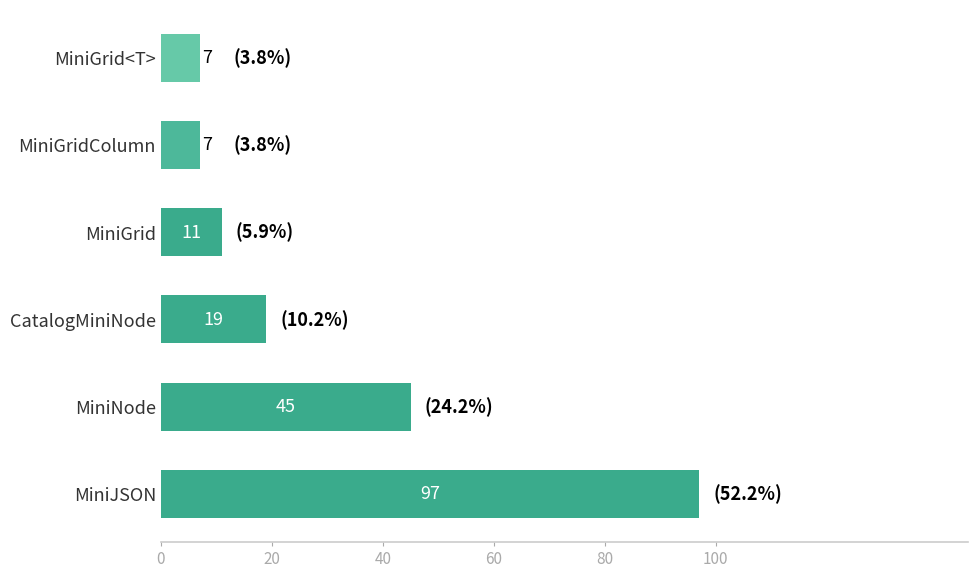

Are the bars horizontal?

Yes